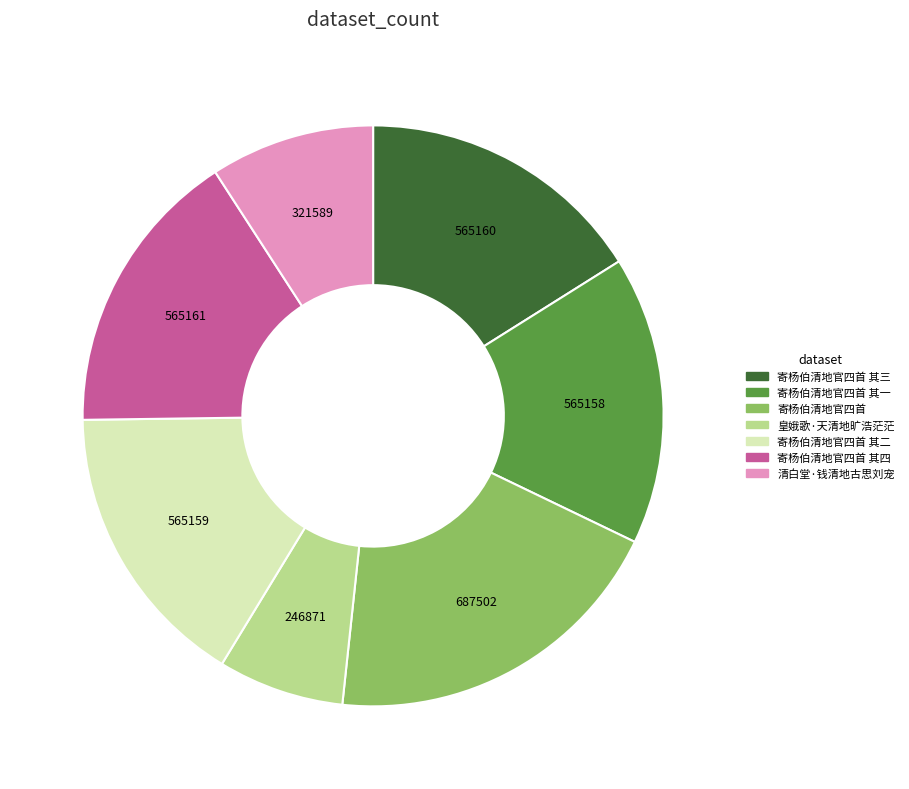

Count the number of slices in the pie.

7